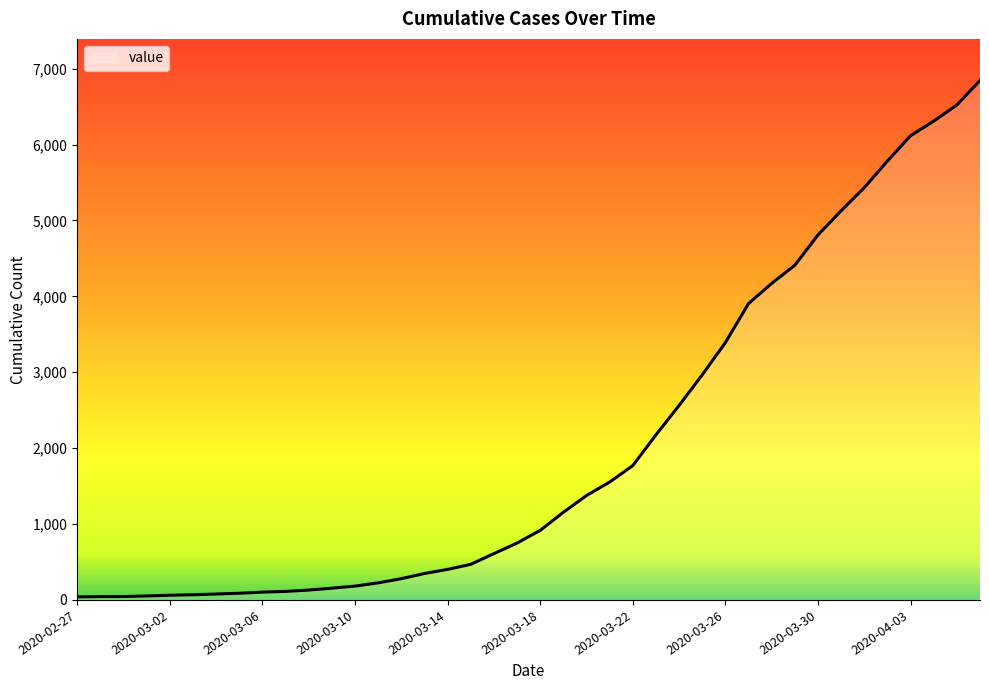

What is the greatest value displayed?

6844